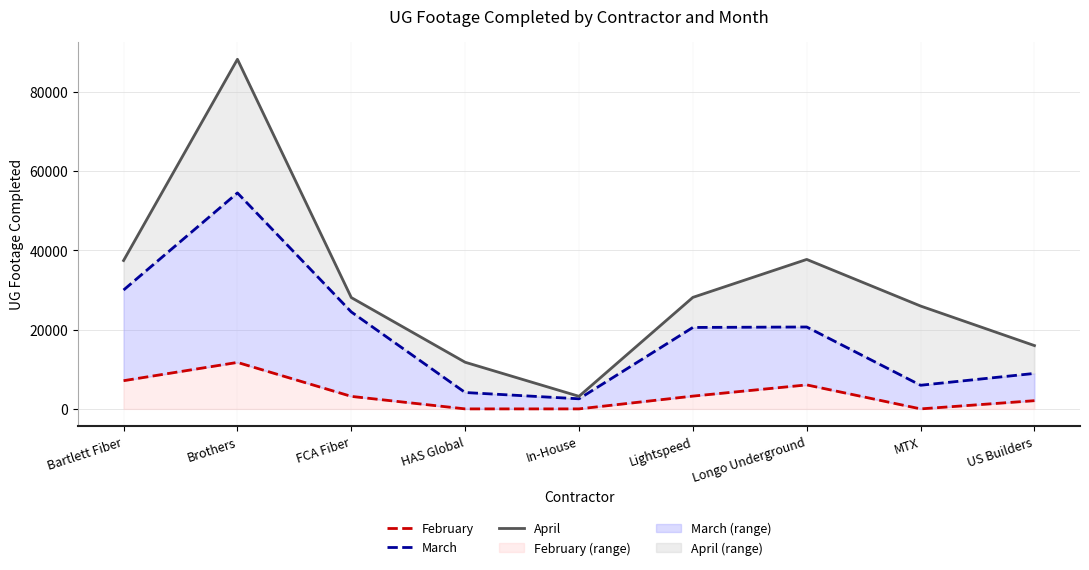

What is the greatest value displayed?

88277